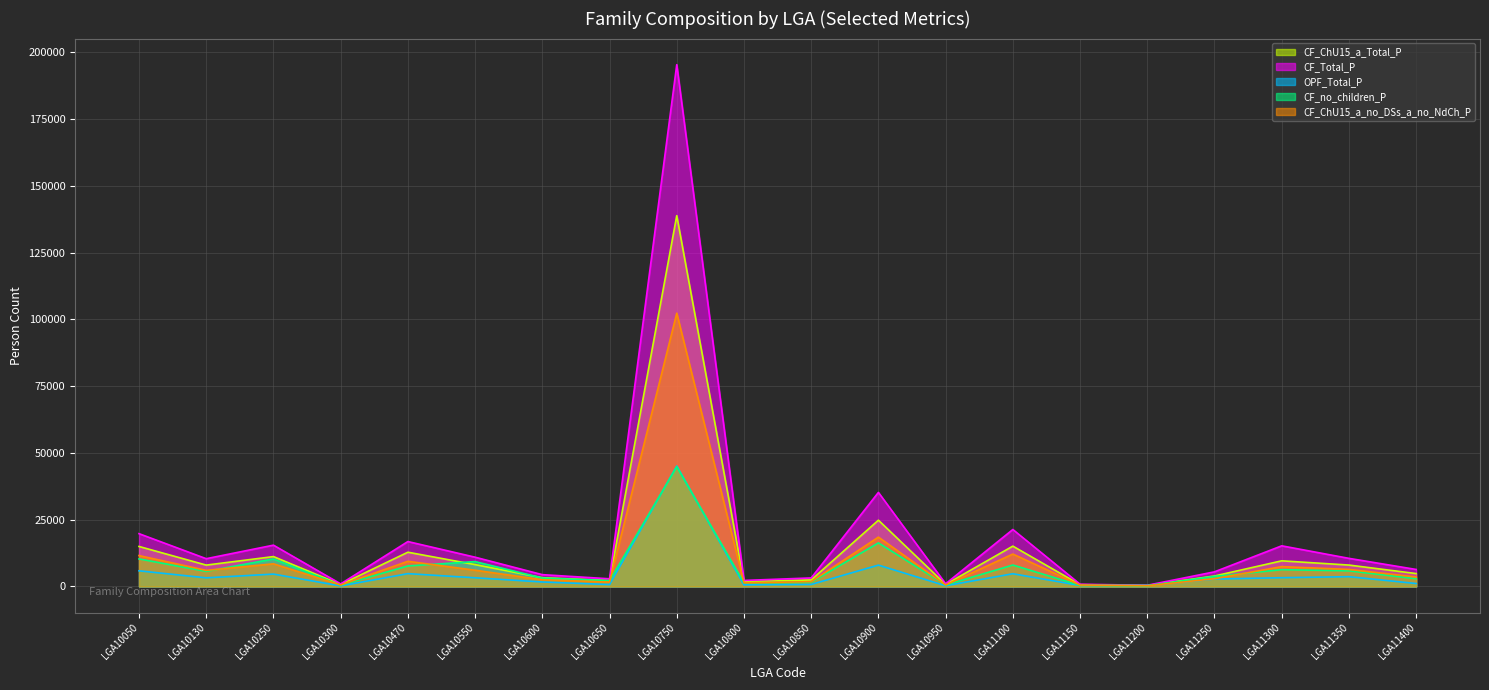

What is the total value across all series at LGA10550?

37796